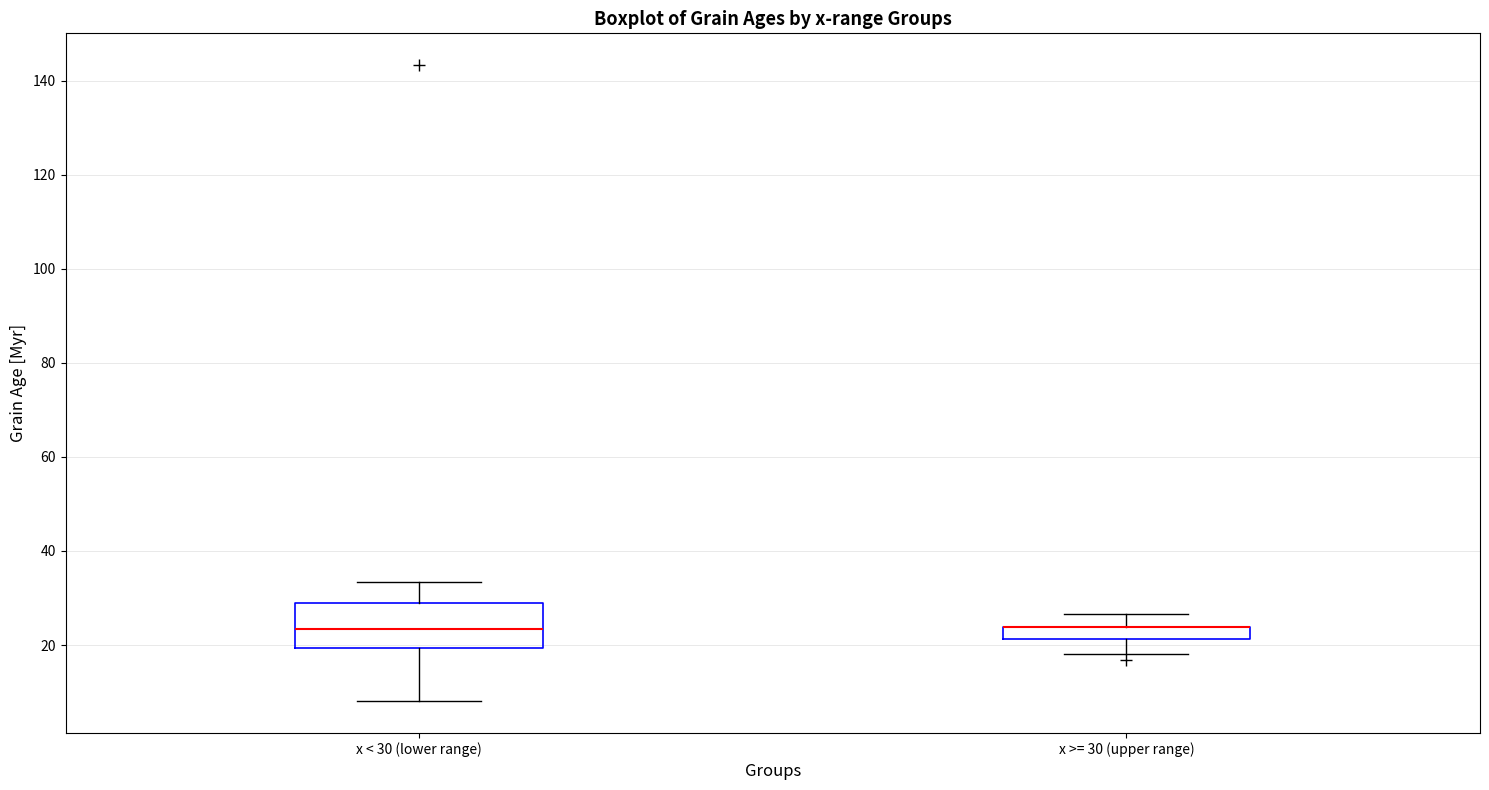

Which box is the tallest, from its lower edge to its upper edge?

x < 30 (lower range)